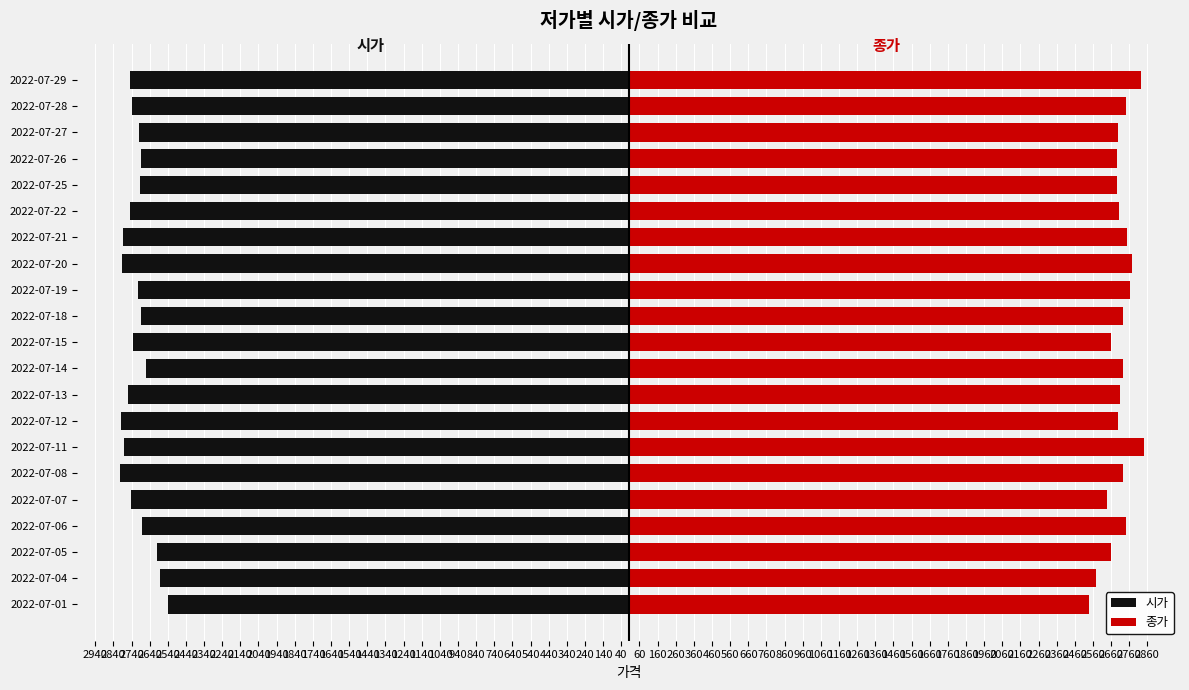

What is the value of the 종가 bar at the 9th from the left?

2710